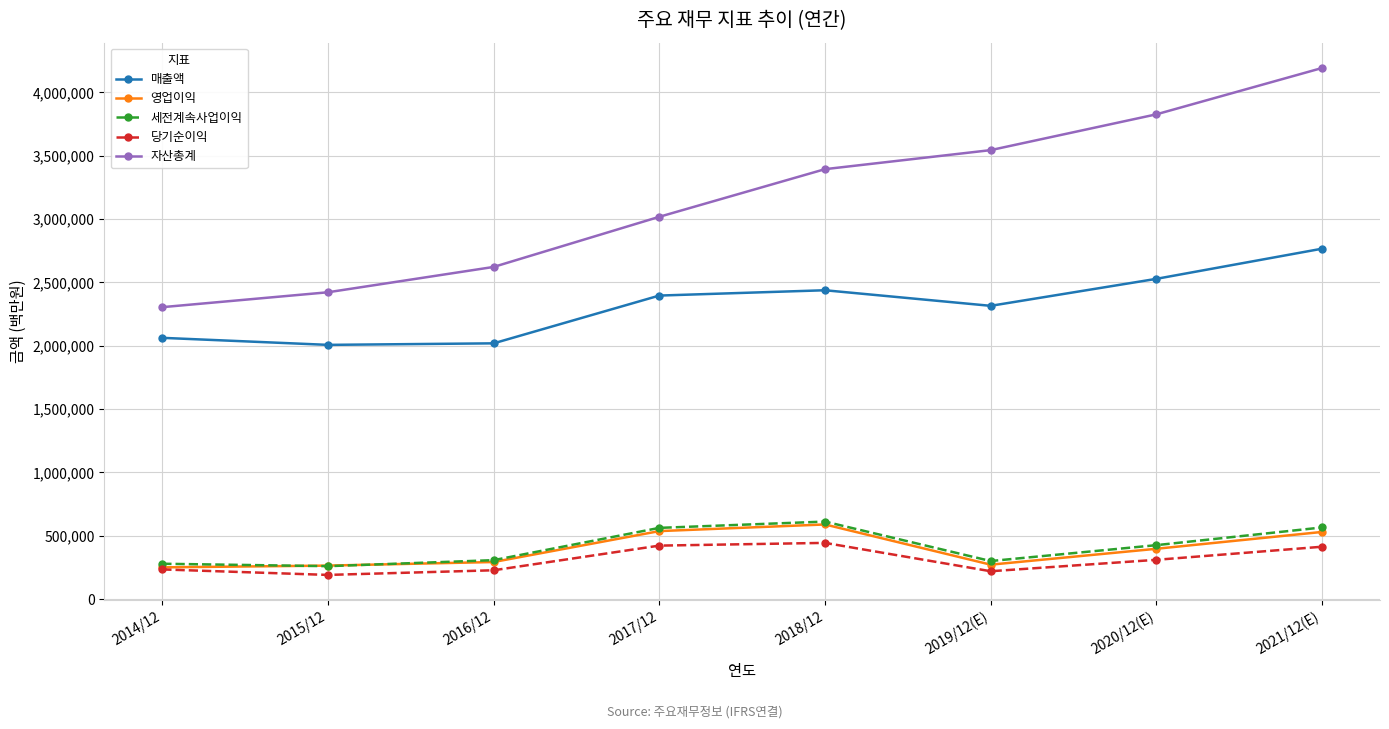

The value of 매출액 at 2017/12 is 3436610. True or false?

False